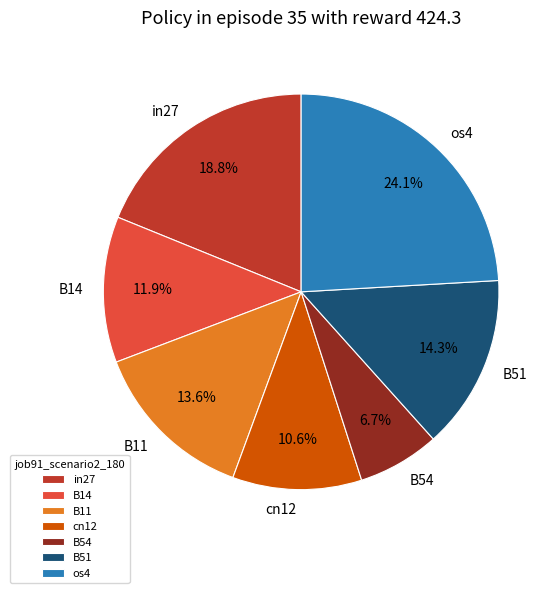

Rank the categories by value from highest to lowest.

os4, in27, B51, B11, B14, cn12, B54